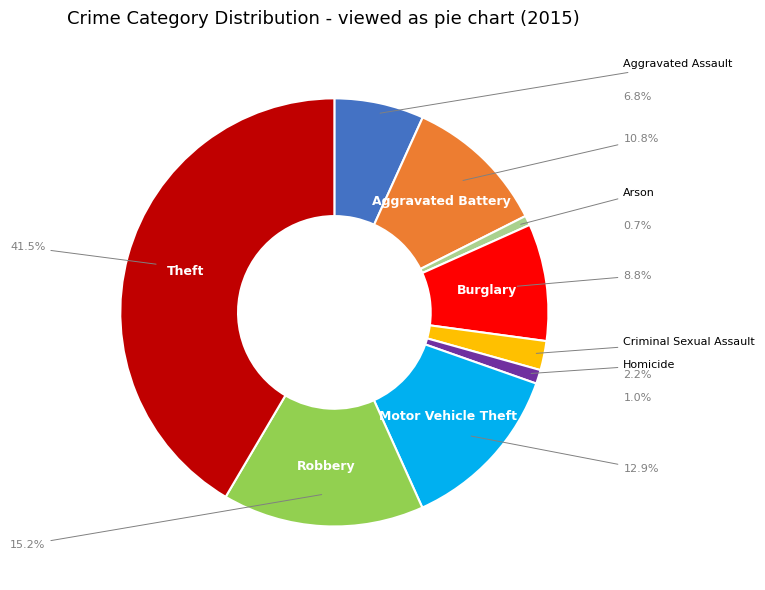

To the nearest percent, what is the average slice percentage?

11%